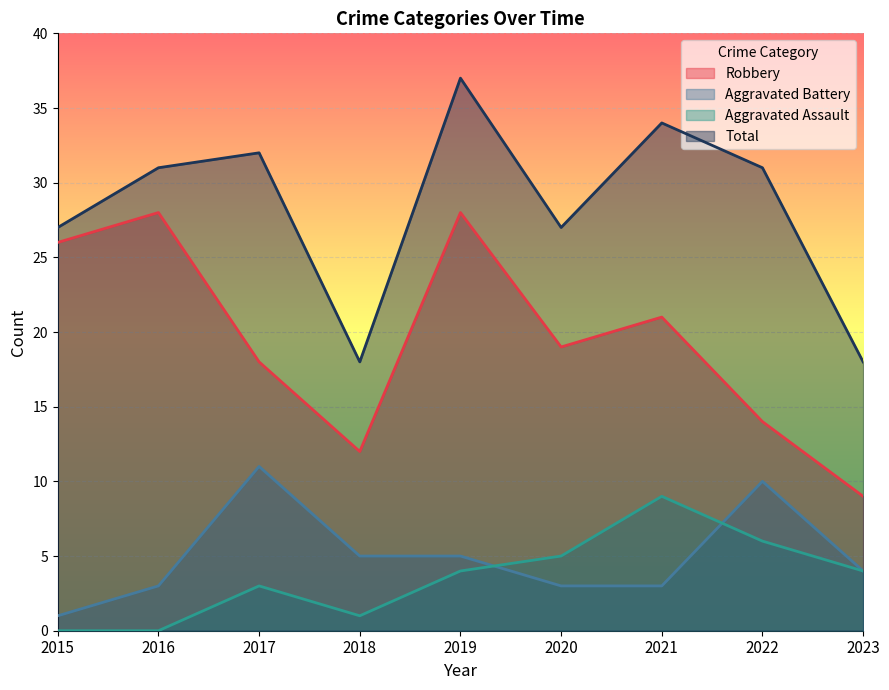

What is the value of the Robbery point at the 1st from the left?

26